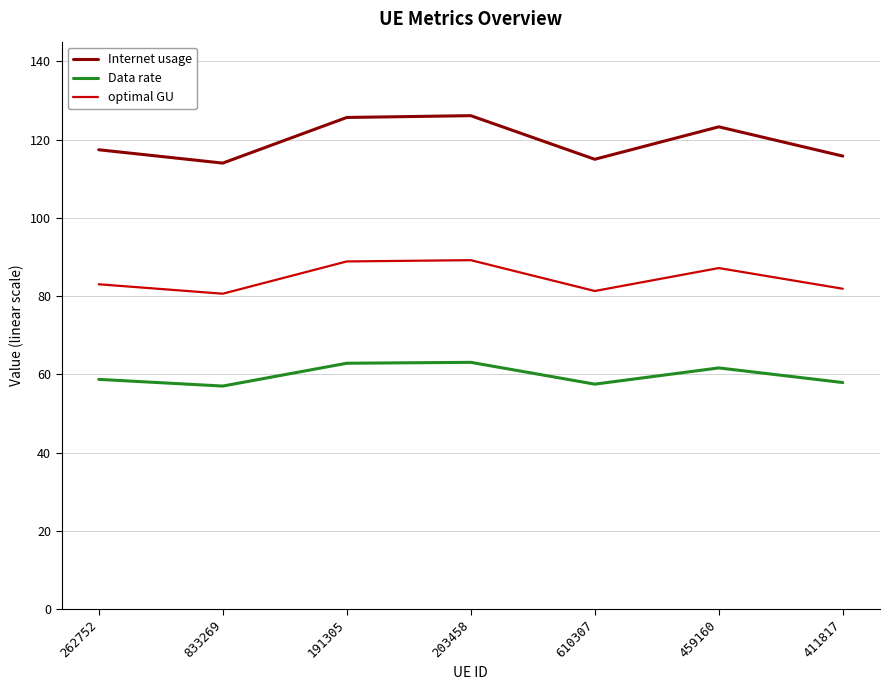

What value does the Data rate series have at 262752?

58.7